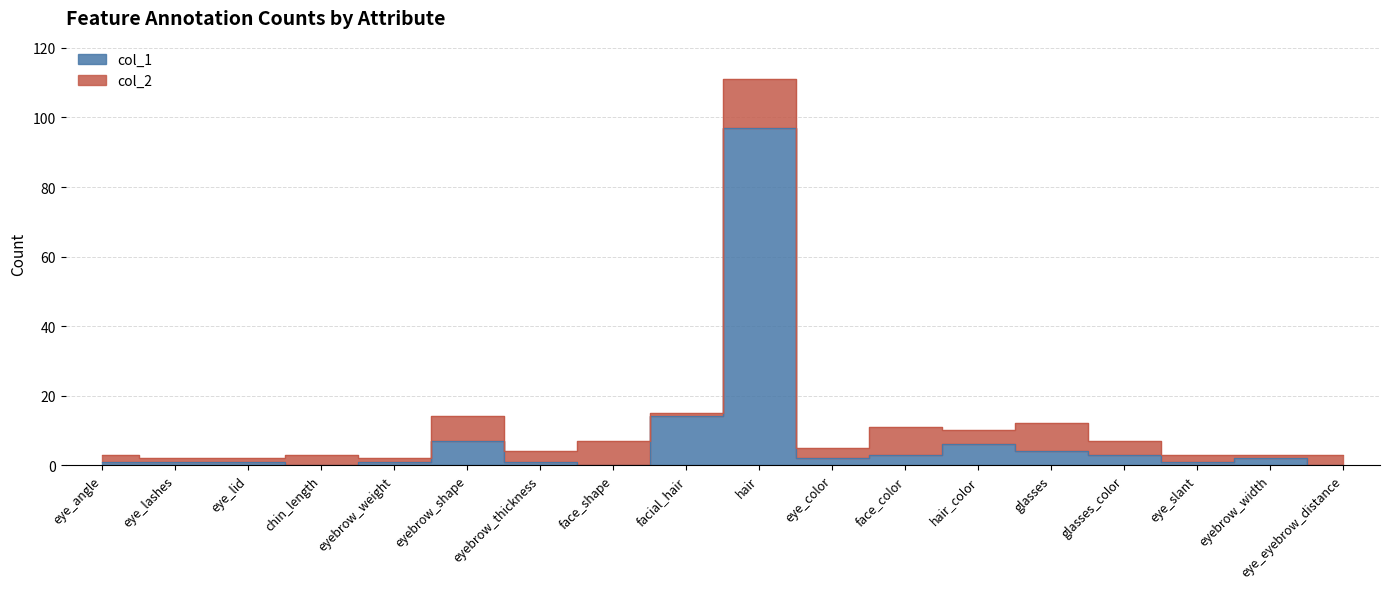

Reading right to left, list all the values displayed in this chart.

col_1: 0	2	1	3	4	6	3	2	97	14	0	1	7	1	0	1	1	1
col_2: 3	3	3	7	12	10	11	5	111	15	7	4	14	2	3	2	2	3